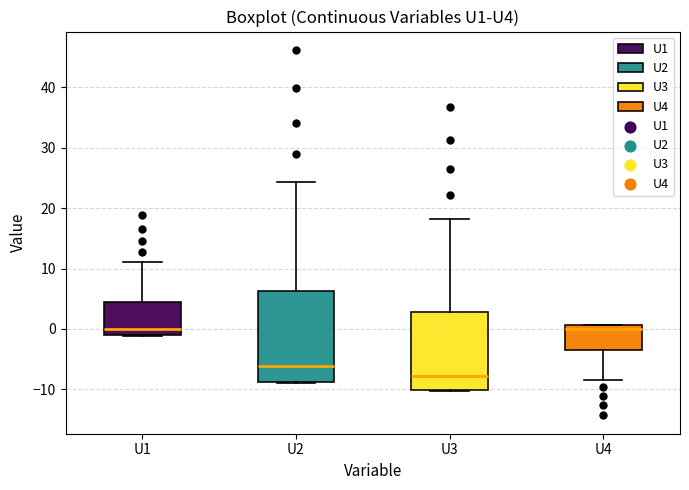

Where is the lower edge of the box for U2 on the y-axis? The values are not printed on the chart, so give them approximately, as read against the axis.

-9